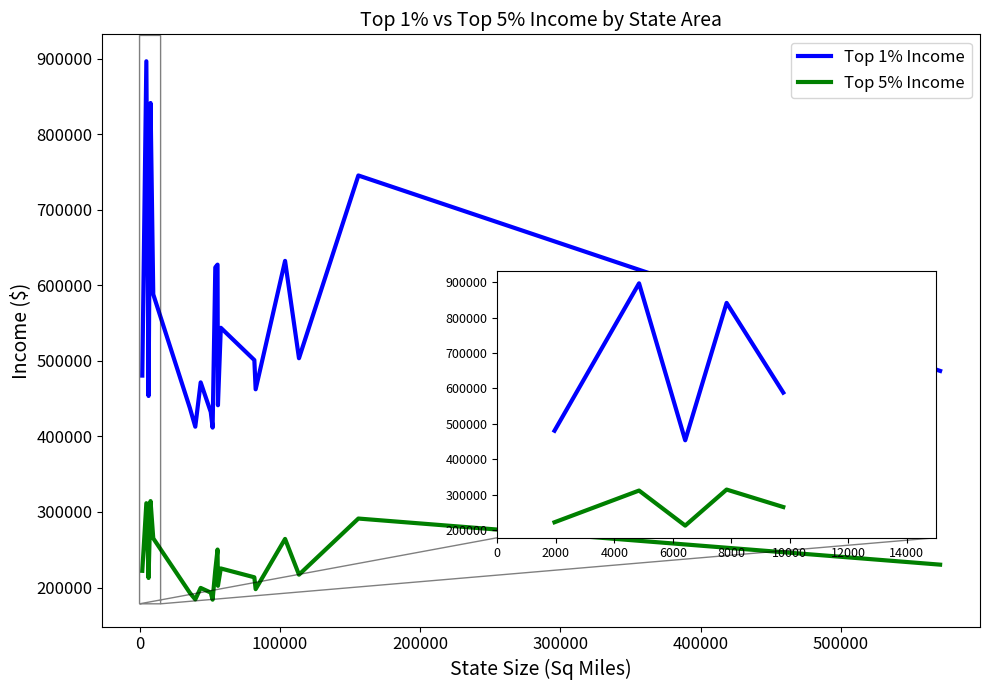

What is the smallest value displayed?

183945